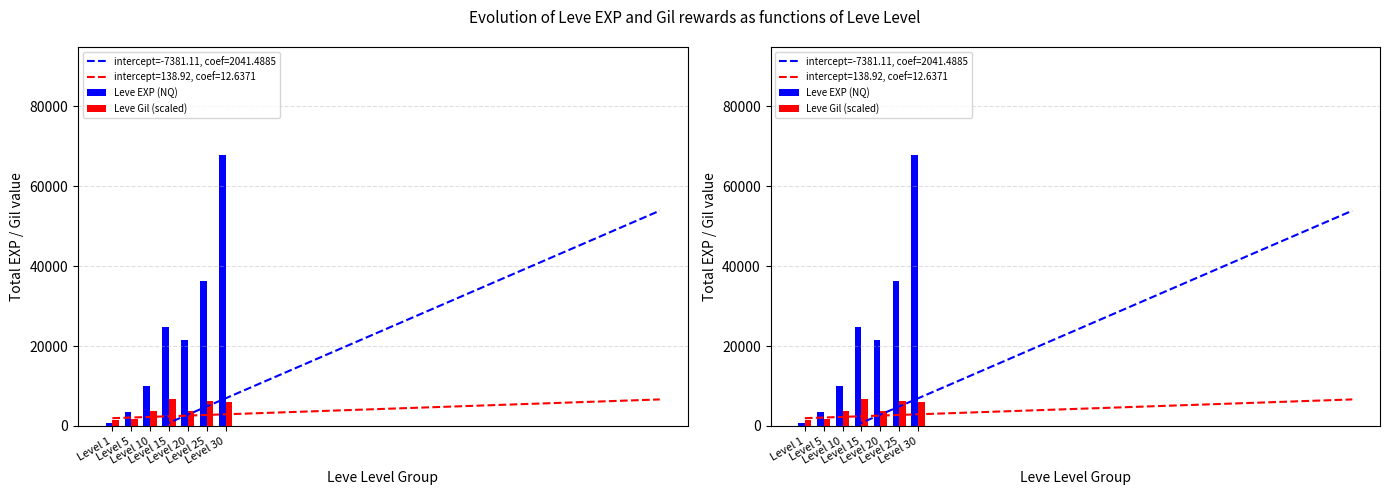

At which label does Leve EXP (NQ) first exceed 21600?

Level 15